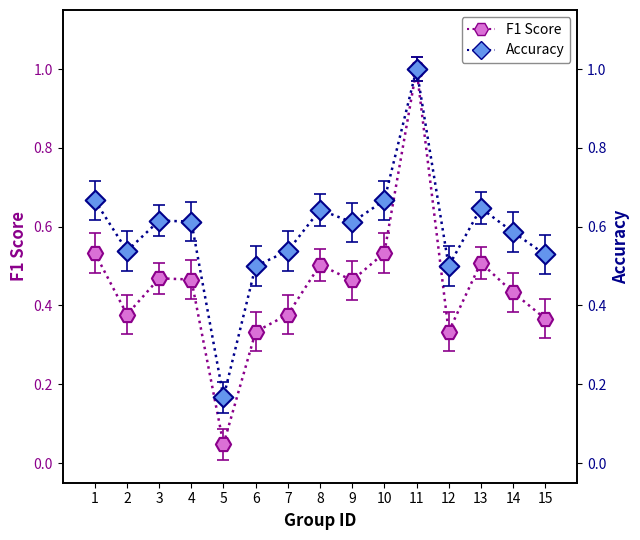

Which series has the widest spread of Y values?

F1 Score